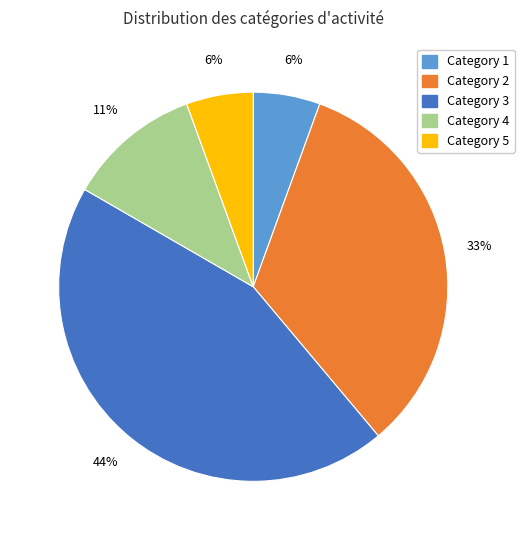

Is there any slice that represents more than half of the pie?

No